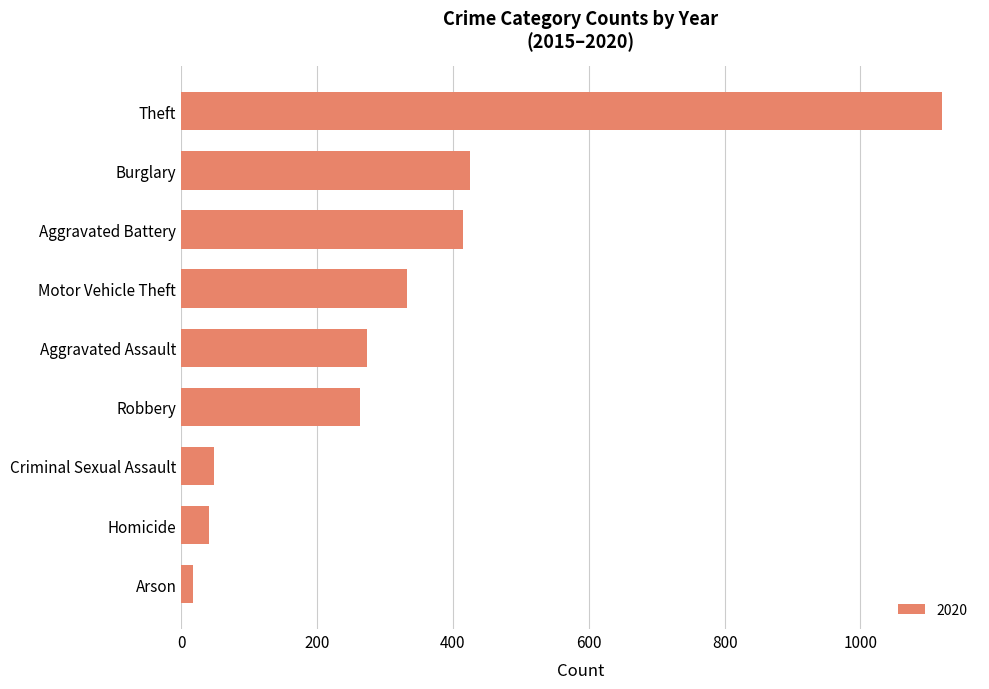

The chart shows a value of 1120 at Theft. True or false?

True